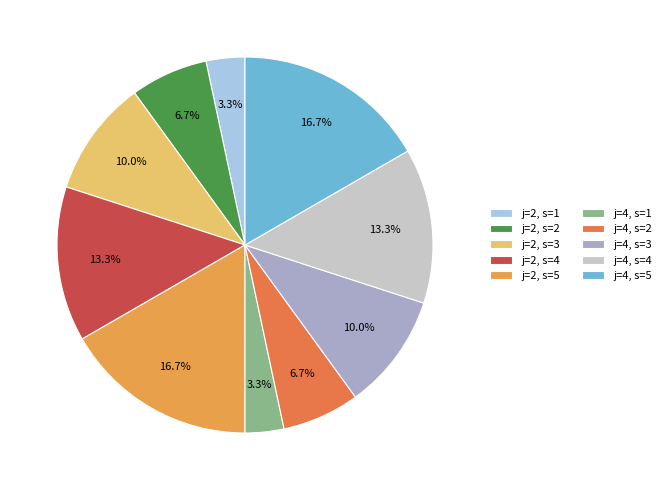

Does j=2, s=5 account for over 50% of the chart?

No